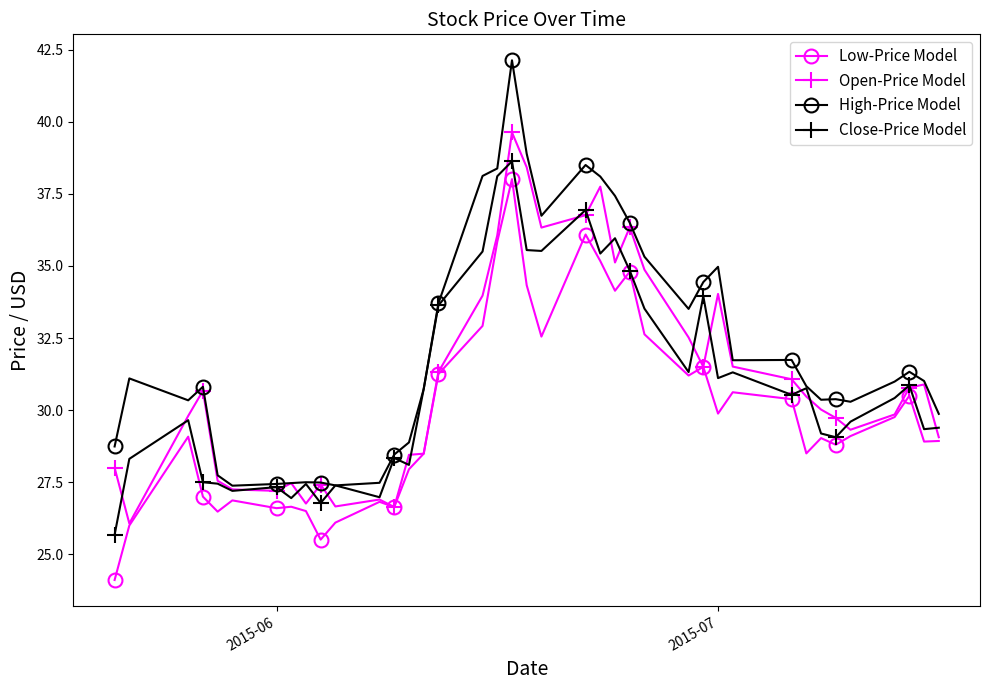

Which series has the largest total across all categories?

High-Price Model